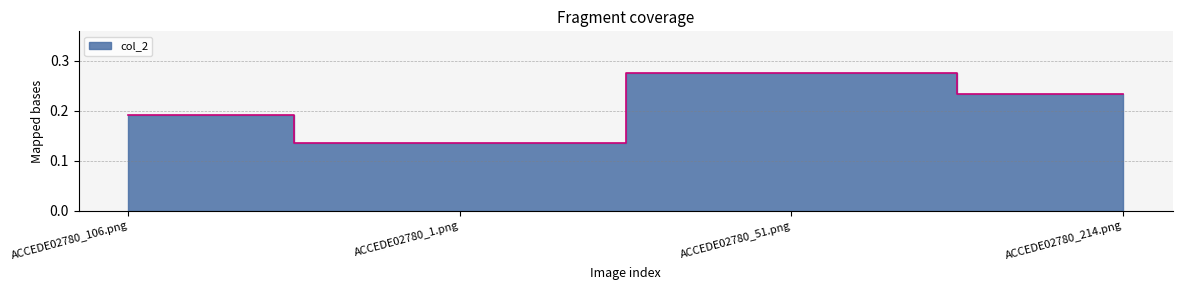

How many values are between 0 and 1?

4